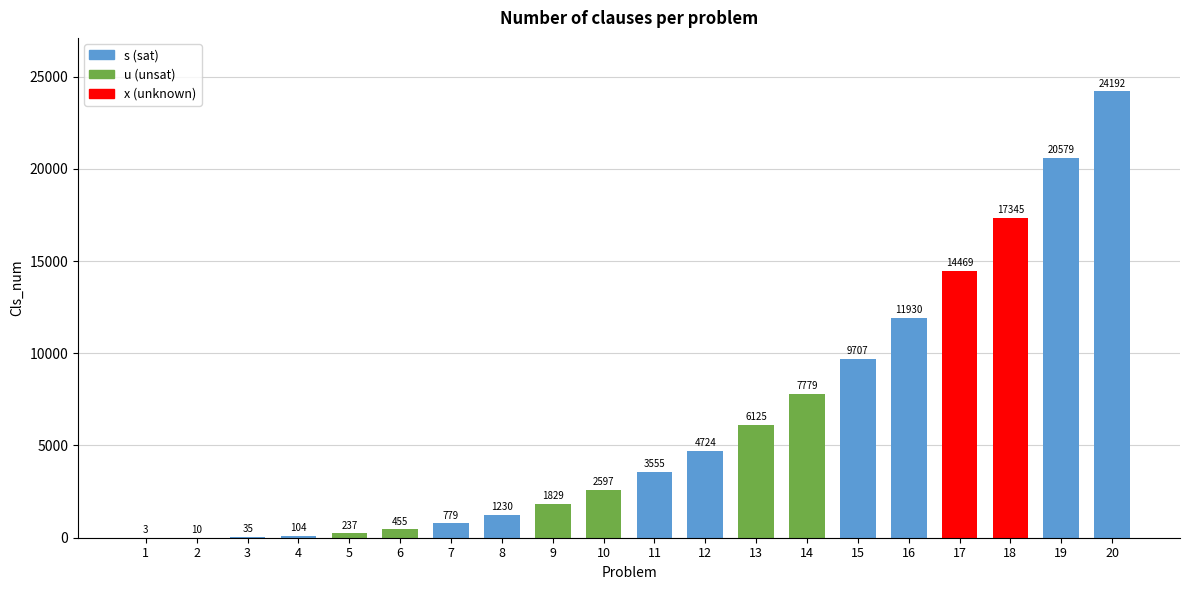

What is the average value?

6384